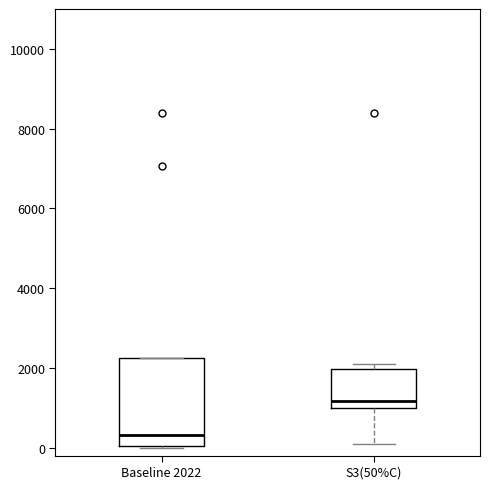

Comparing the boxes themselves (not the whiskers), which one is the tallest?

Baseline 2022